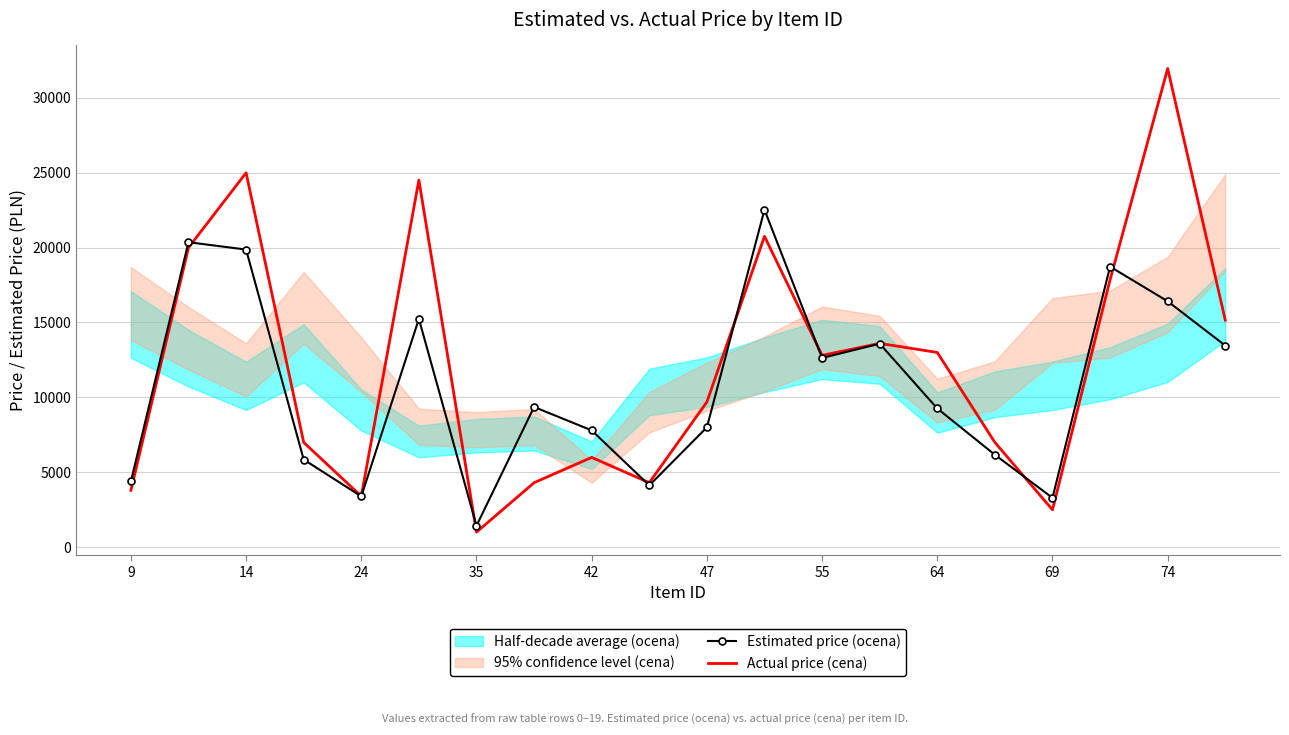

After their last crossing, which series has the higher values: Actual price (cena) or Estimated price (ocena)?

Actual price (cena)